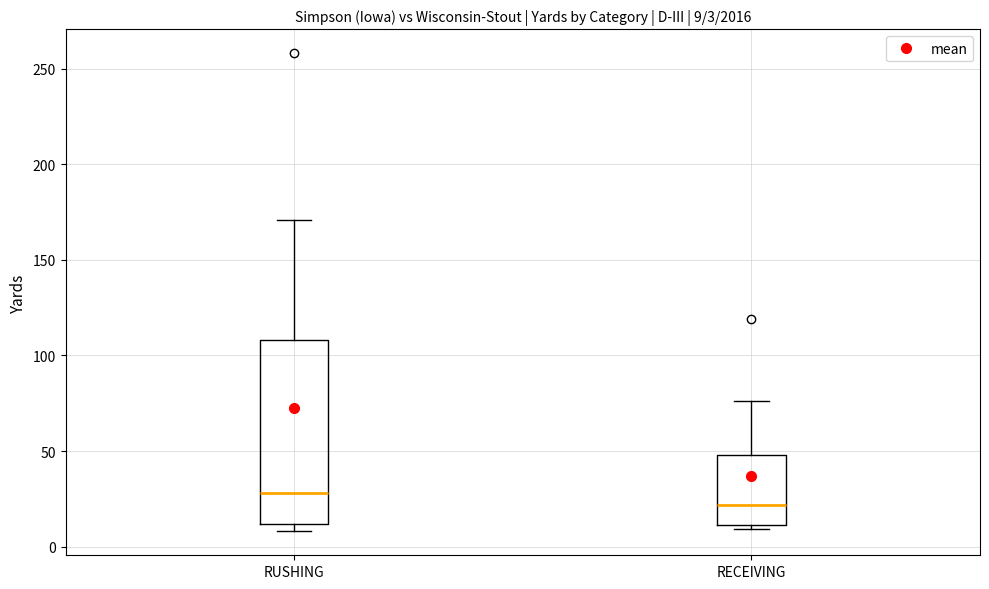

Which box has the highest median line?

RUSHING